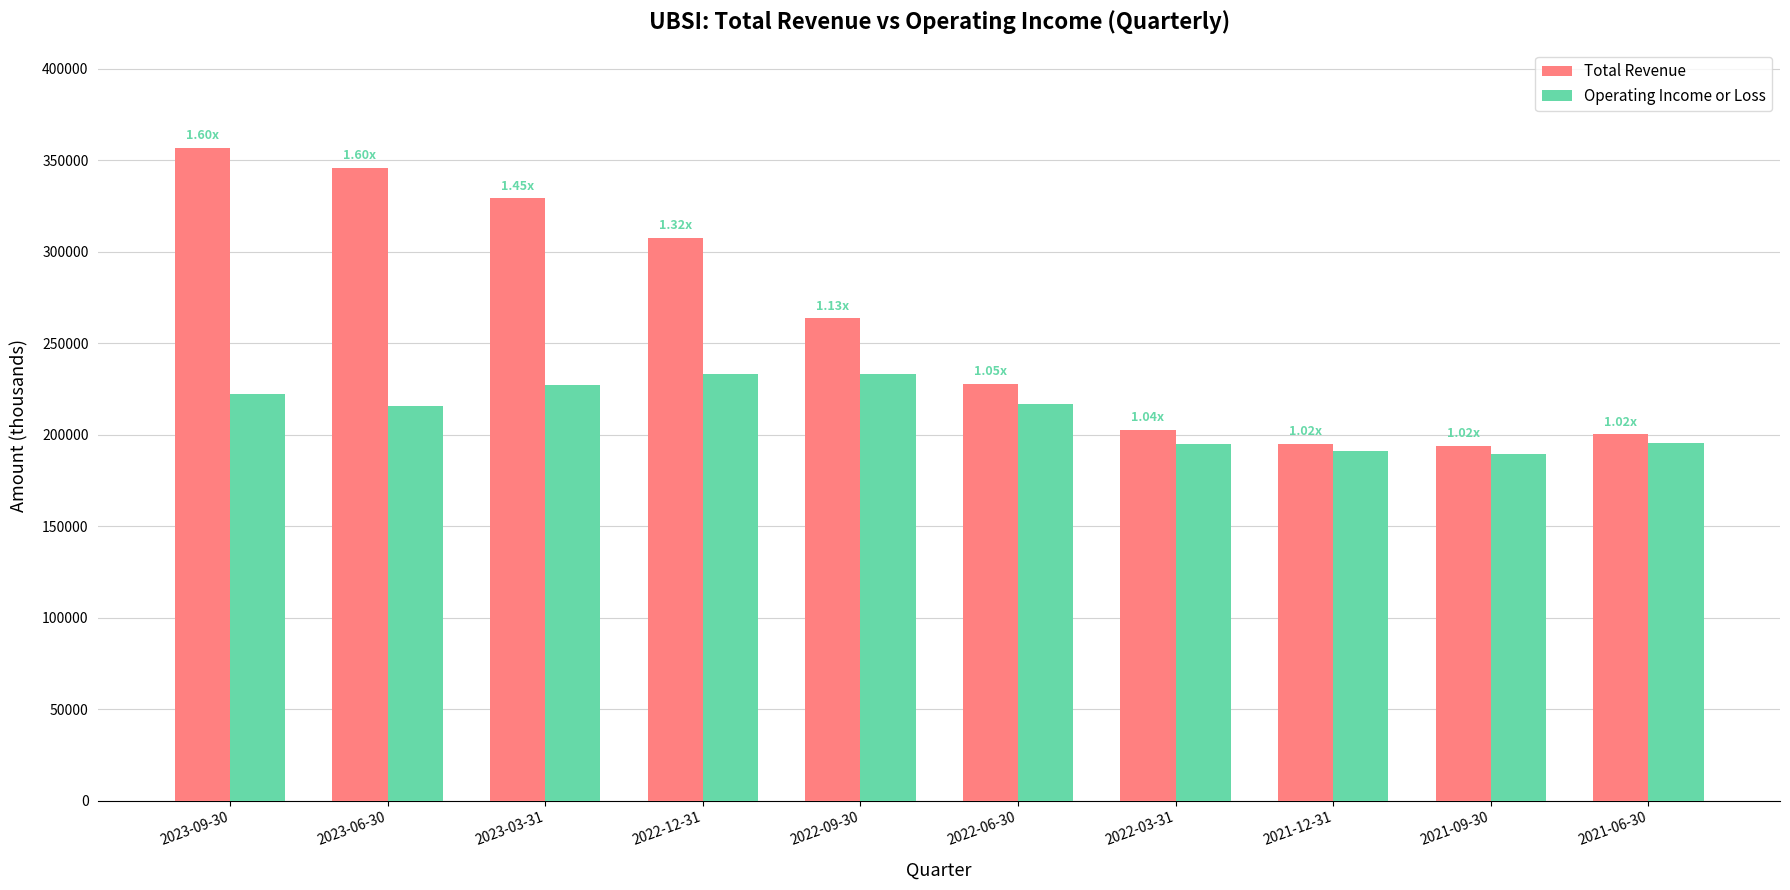

Which series has the largest range (max minus min)?

Total Revenue